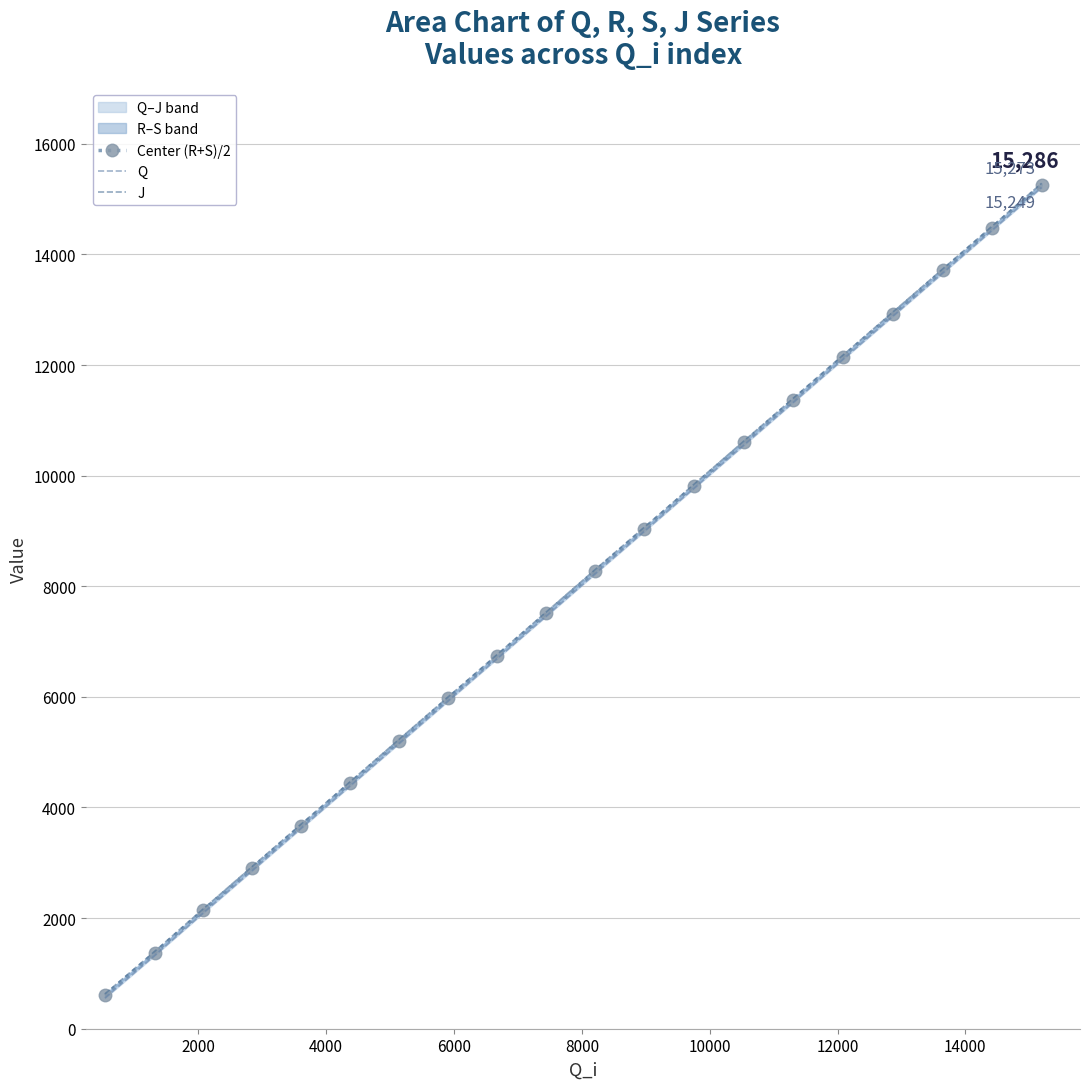

True or false: Center (R+S)/2 has more than 1 points higher than both neighbors.

False